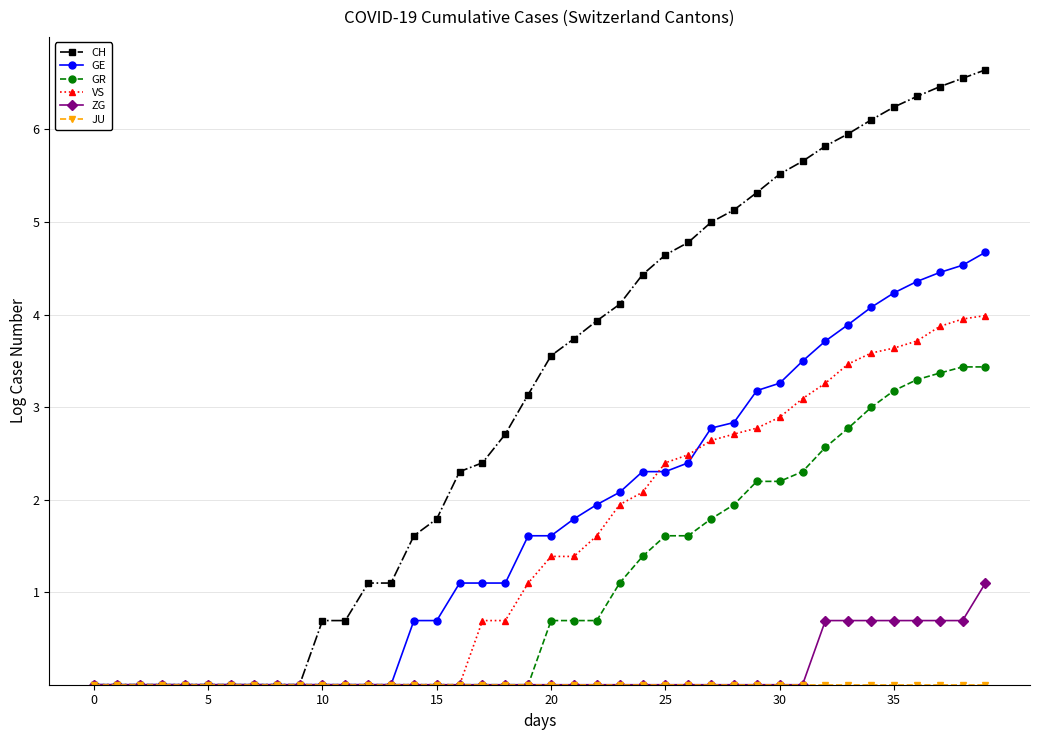

What is the value of the CH point at the 30th from the left?

5.3